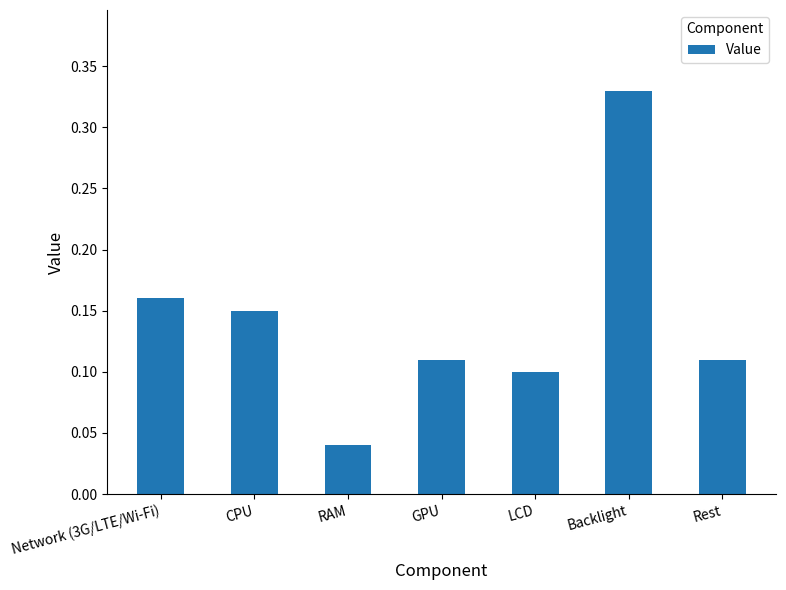

Are the bars grouped side by side (vs. stacked)?

No